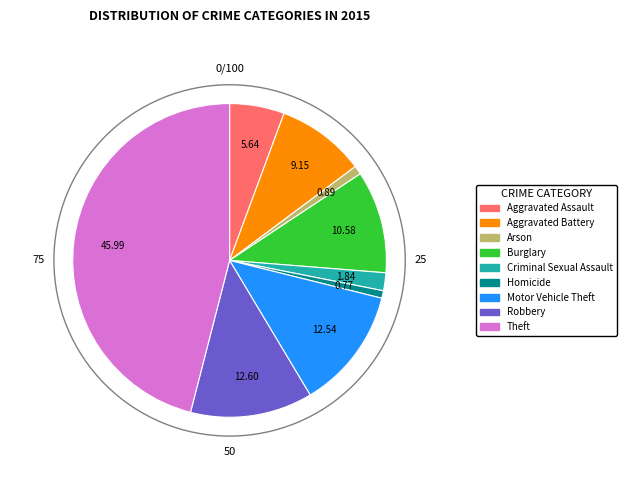

What is the largest slice in the pie chart?

Theft